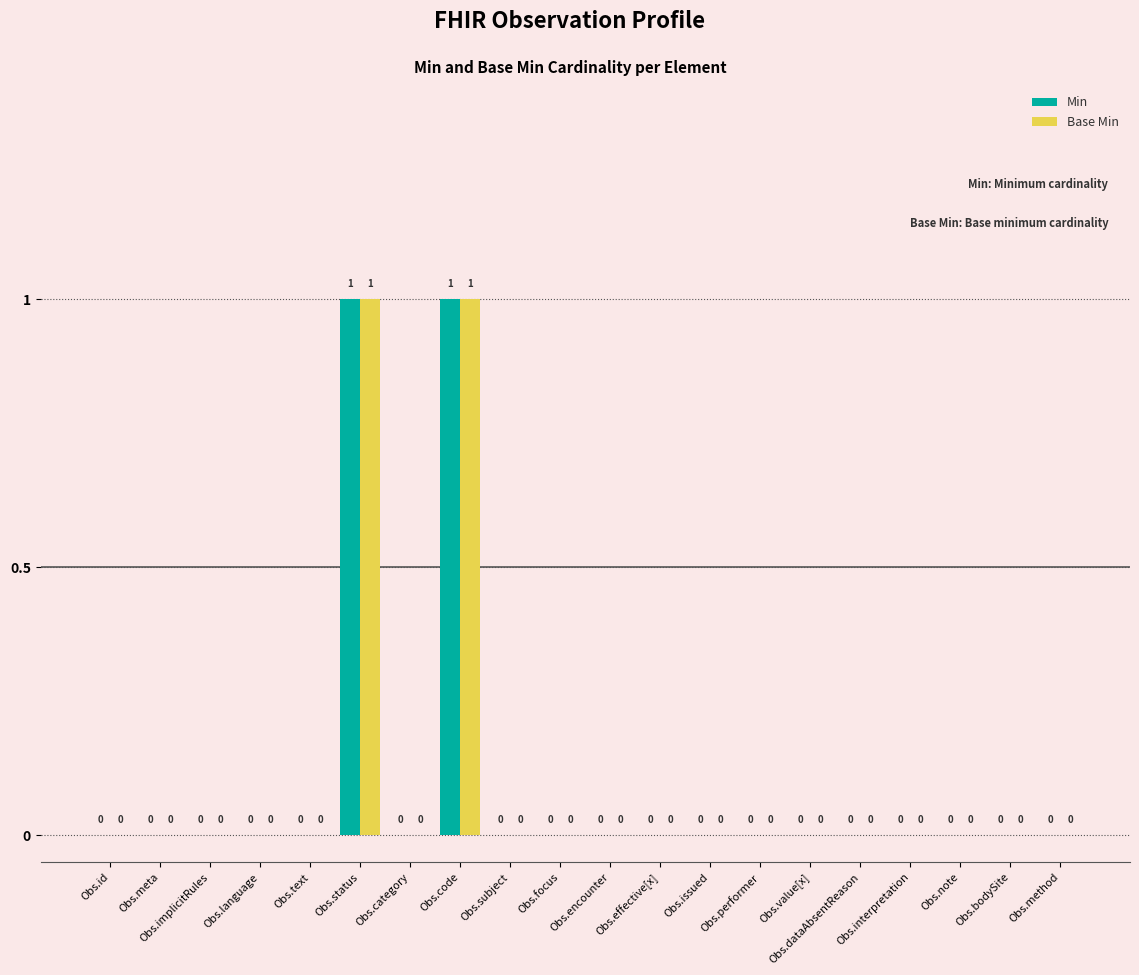

True or false: Base Min has a value of 0 at Obs.meta.

True